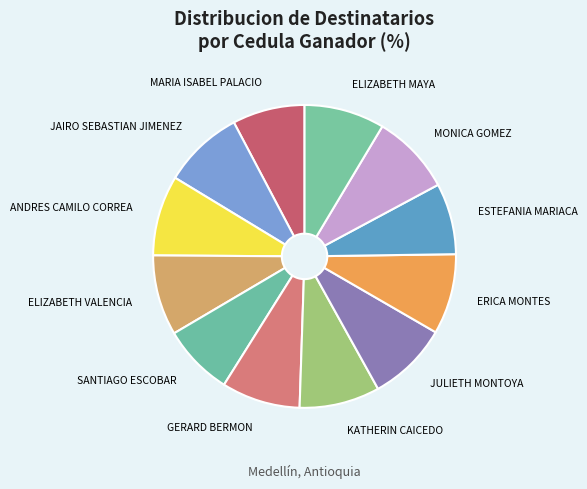

What is the ratio of the value at JAIRO SEBASTIAN JIMENEZ to the value at ELIZABETH MAYA?

1.0